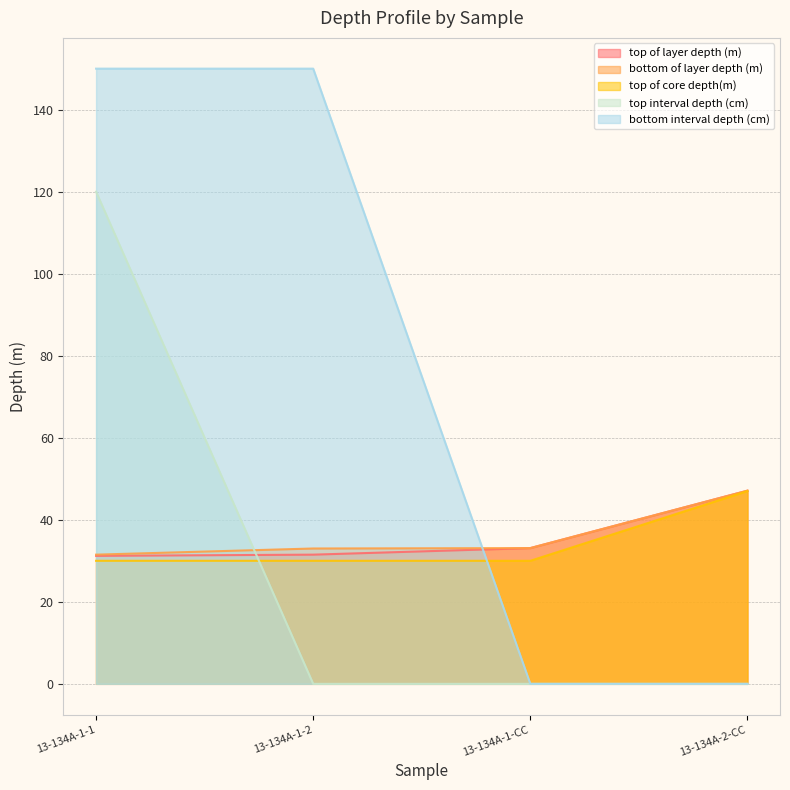

At which label is top of core depth(m) closest to 38?

13-134A-1-1